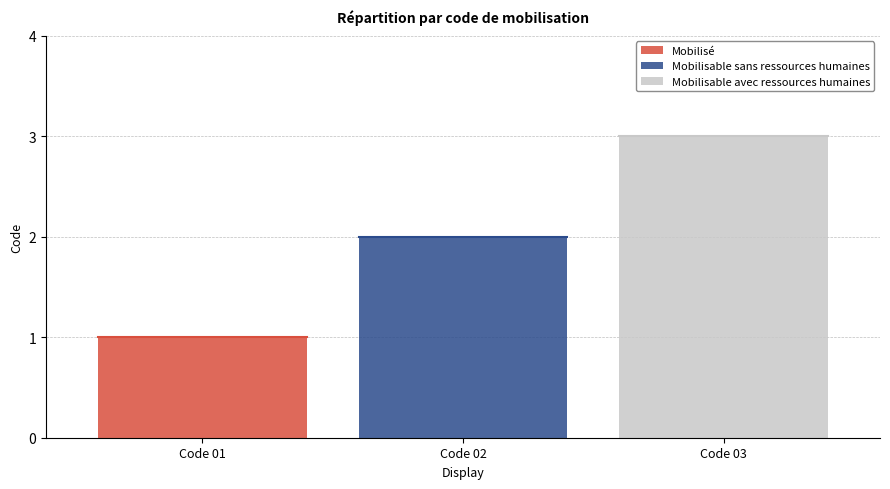

What is the difference between the maximum and second lowest values?

1